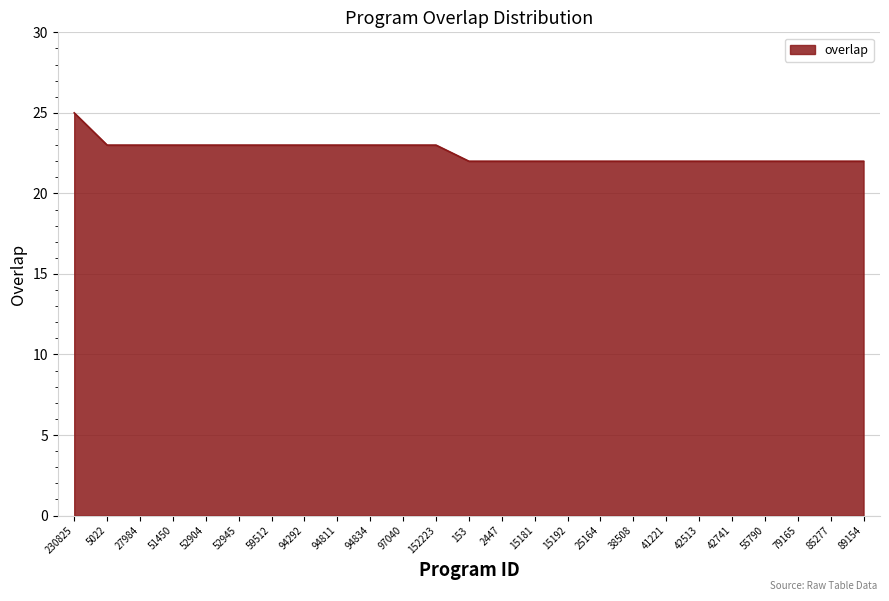

What position from the right is 55790?

4